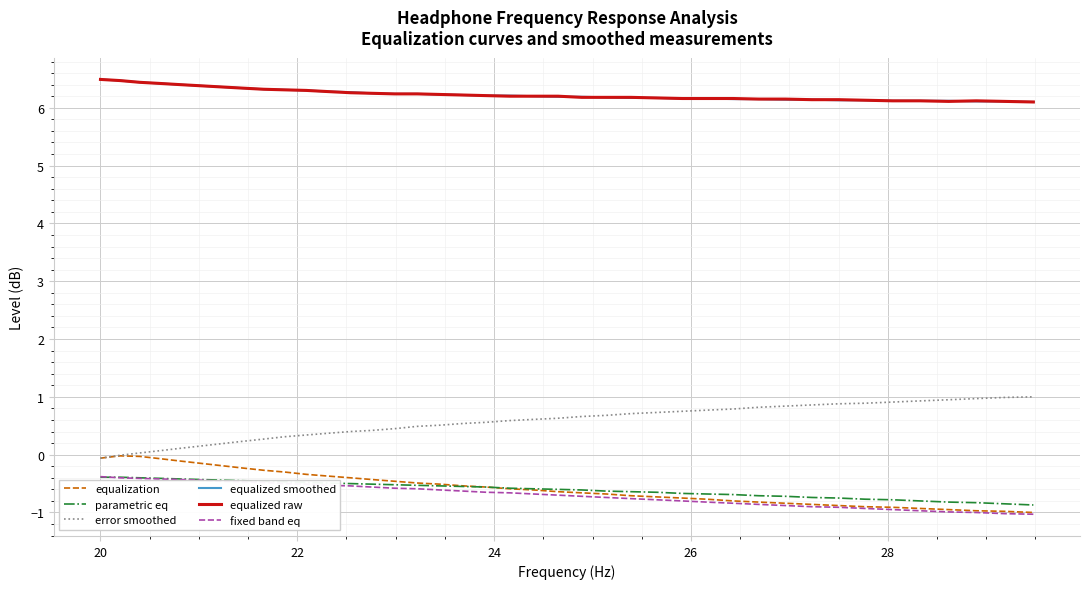

Count the number of categories in the chart.

40